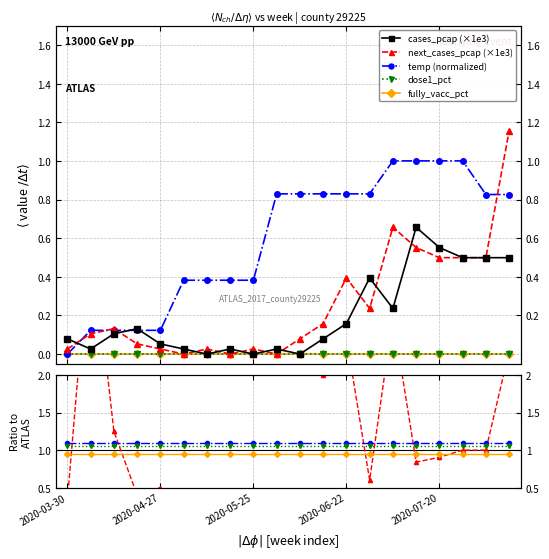

The temp series shows 0.6 at 2020-08-10. True or false?

False